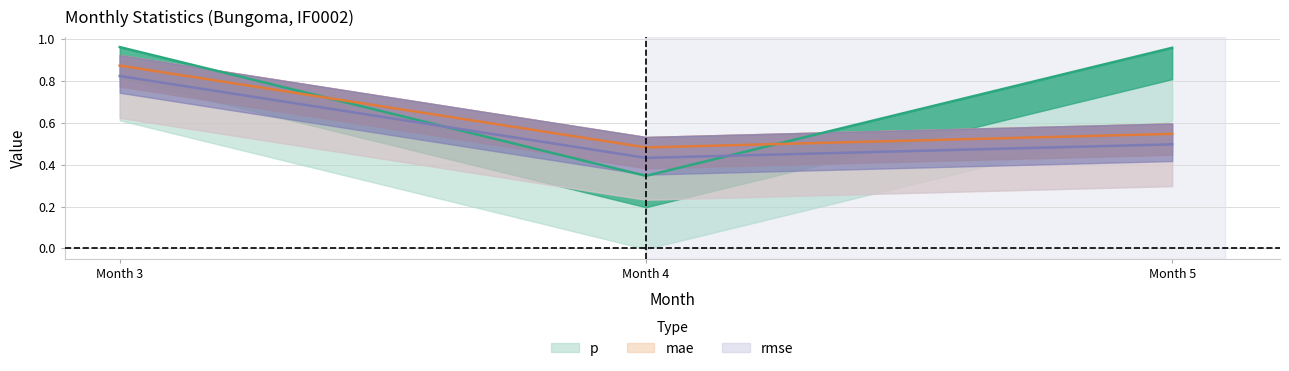

What is the value of the mae point at the 2nd from the left?

0.5